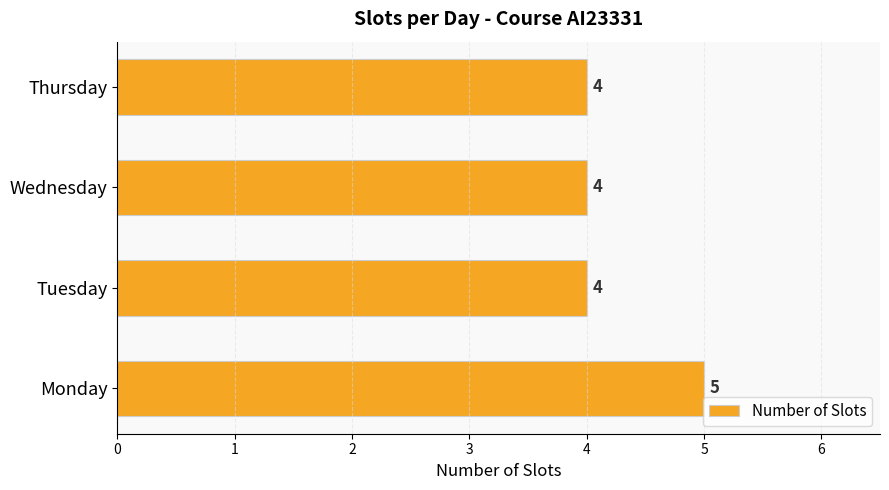

Reading top to bottom, transcribe all the data shown in this chart.

4	4	4	5